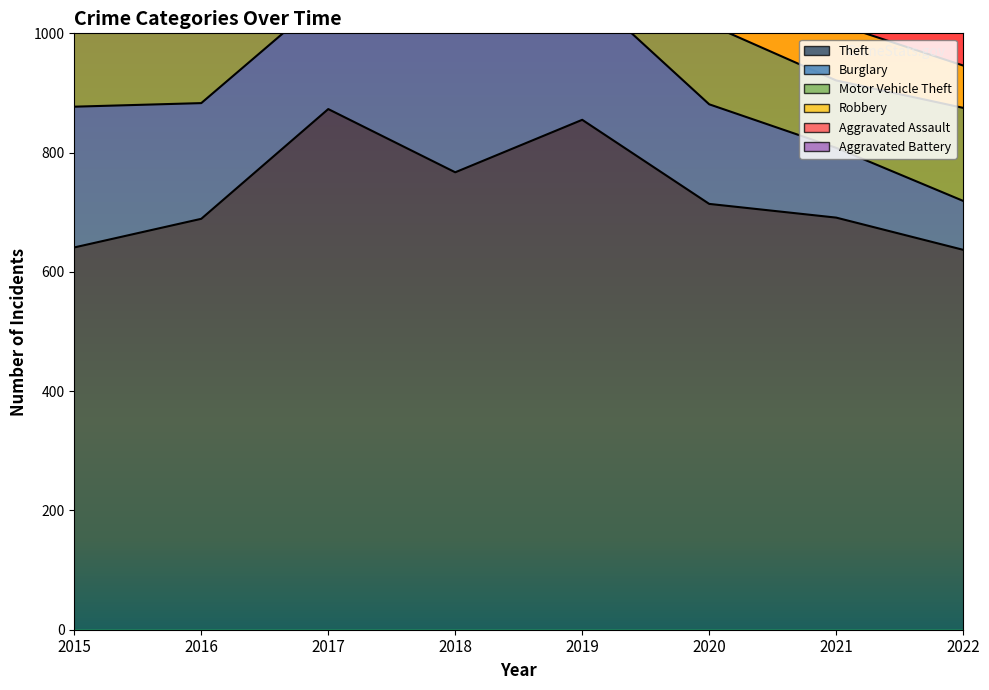

What is the sum of all Robbery values?

804